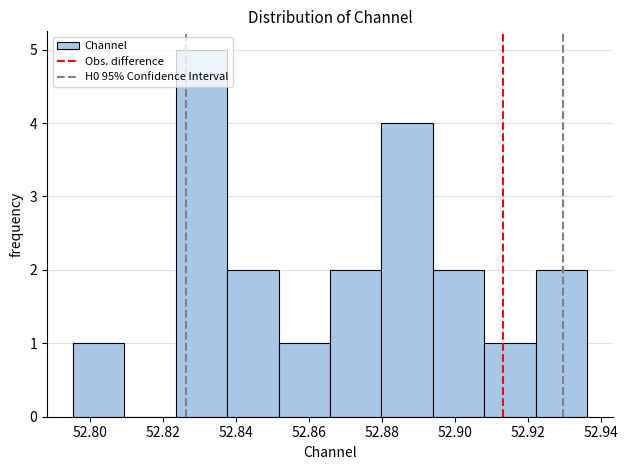

Over which range of the x-axis is the bar tallest?

52.824 to 52.838